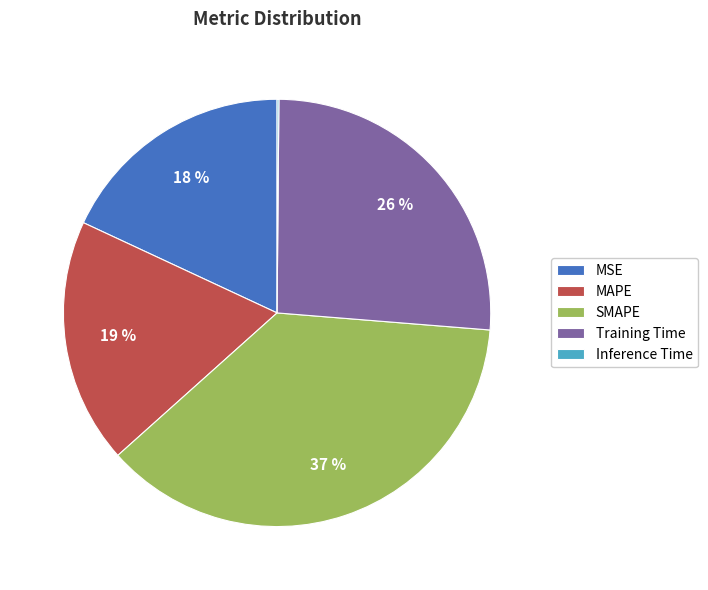

To the nearest percent, what is the difference between the largest and smallest slice percentages?

37%